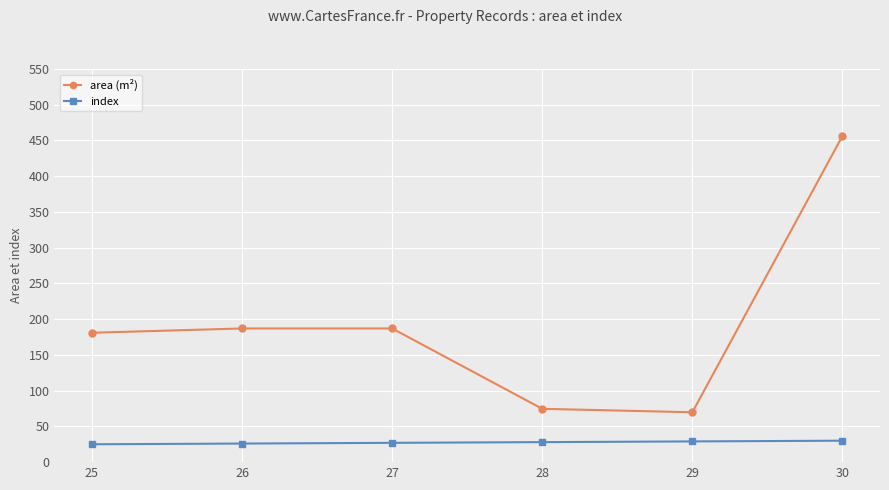

At 25, list the series in order from smallest to largest.

index, area (m²)